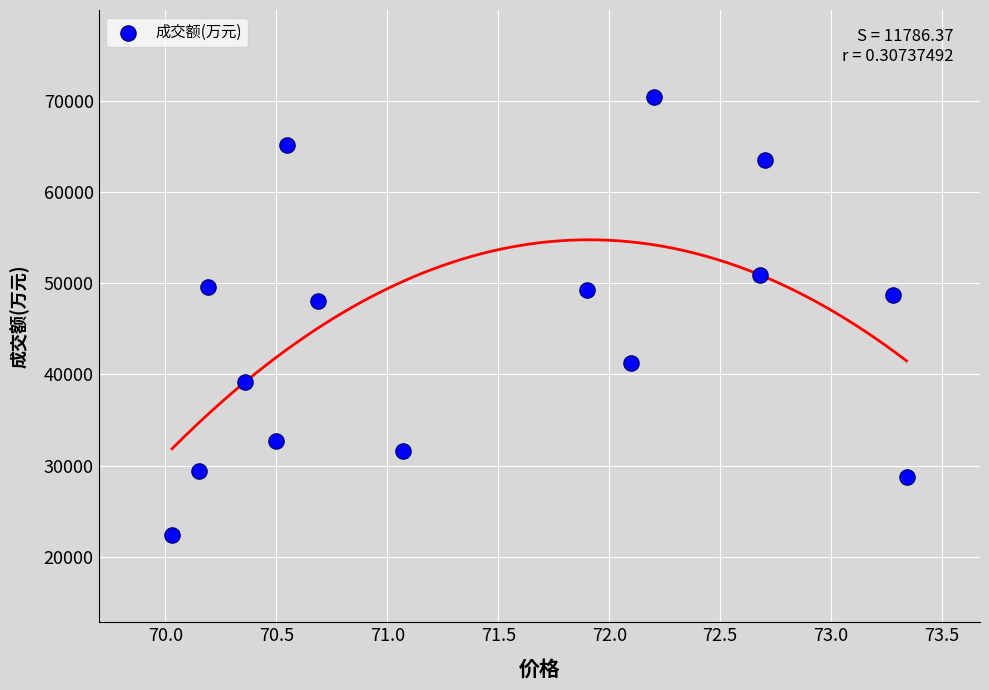

What is the range of Y values (max minus min)?

47927